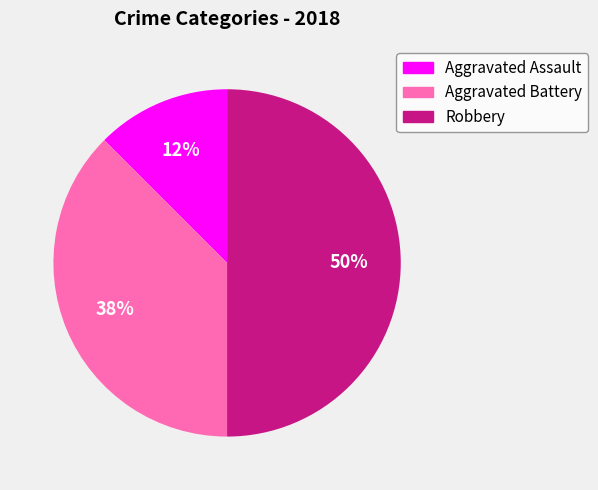

To the nearest percent, what is the average slice percentage?

33%